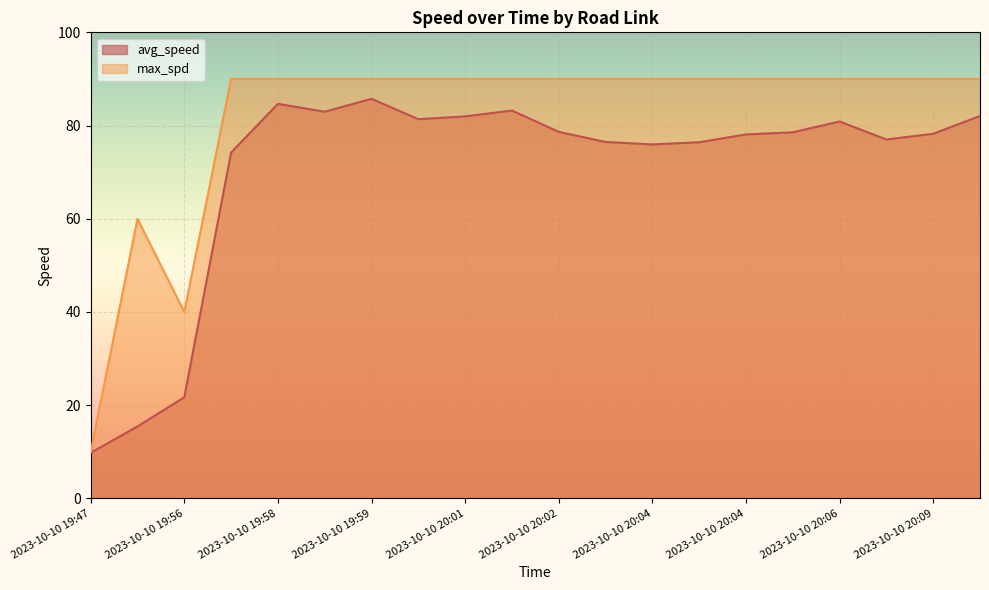

True or false: avg_speed has more than 0 points higher than both neighbors.

True